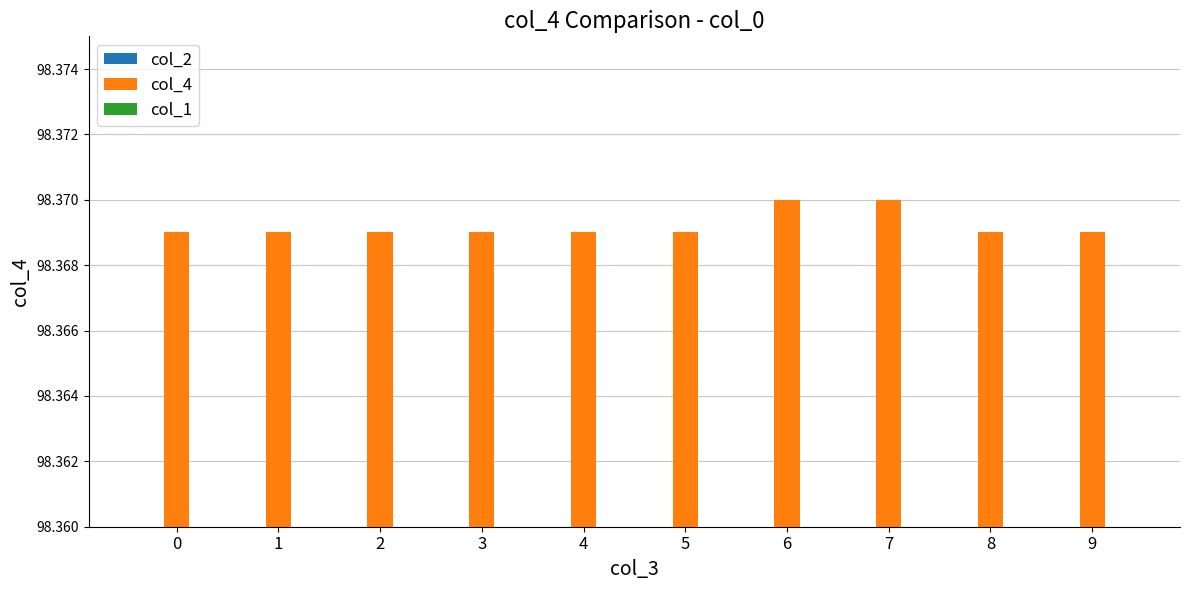

What is the total value across all series at 5?

181.4